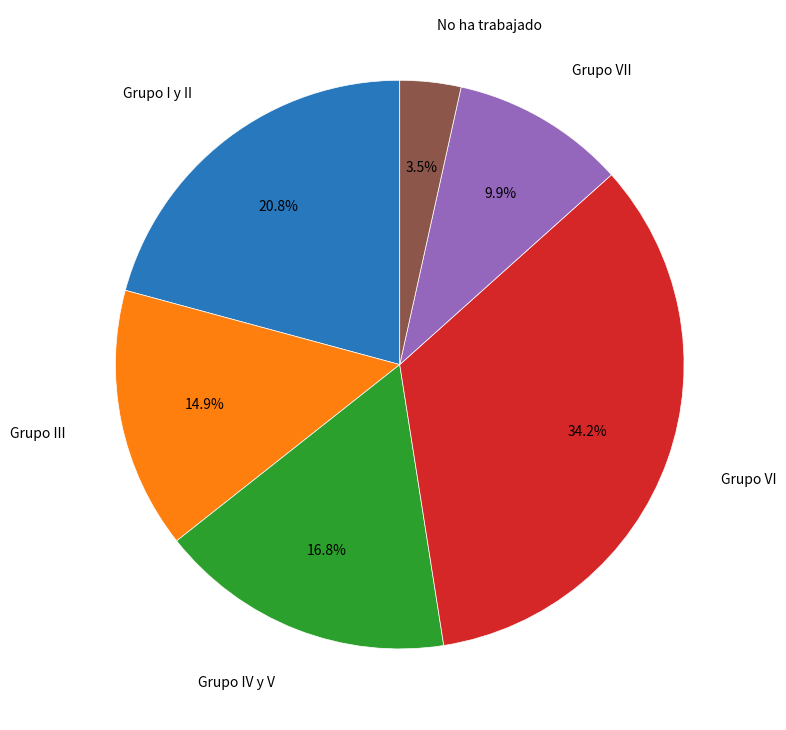

Does any single category account for the majority?

No